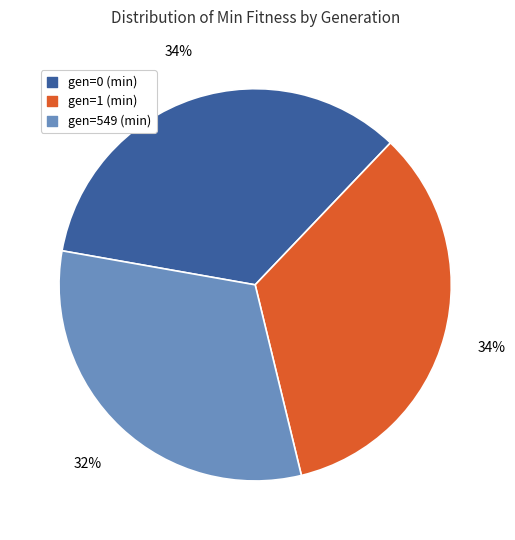

Approximately how many times larger is the value at gen=549 (min) compared to gen=0 (min)?

0.9